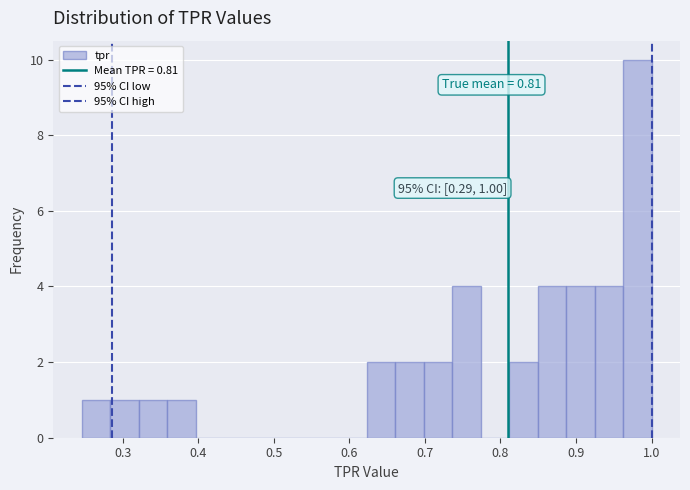

Around what value on the x-axis is the tallest bar? Give the approximate position of its centre, as read against the axis.

0.98